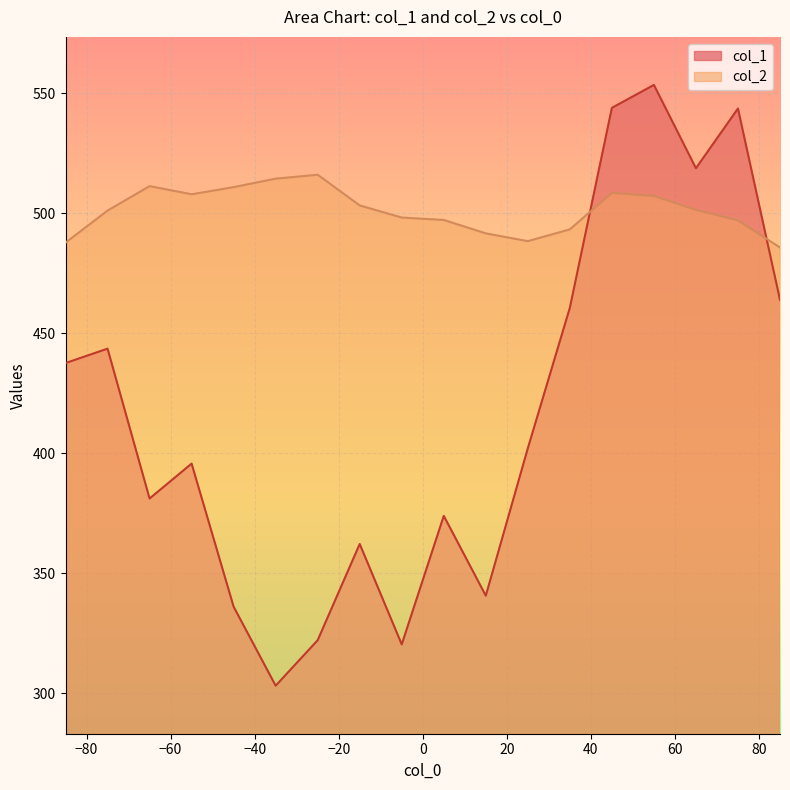

True or false: col_1 has more than 1 points higher than both neighbors.

True